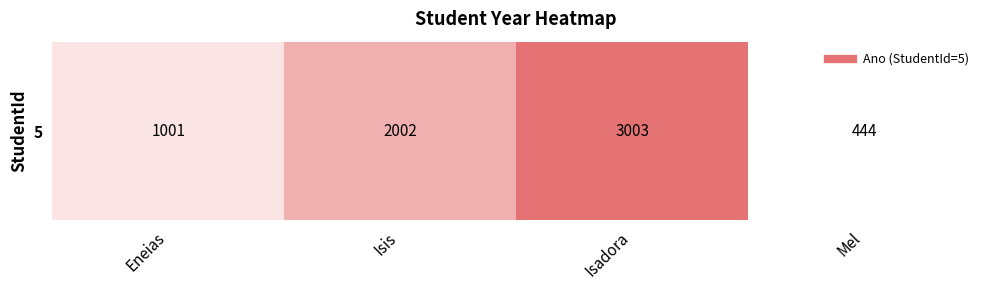

What is the difference between the second highest and minimum values?

1558